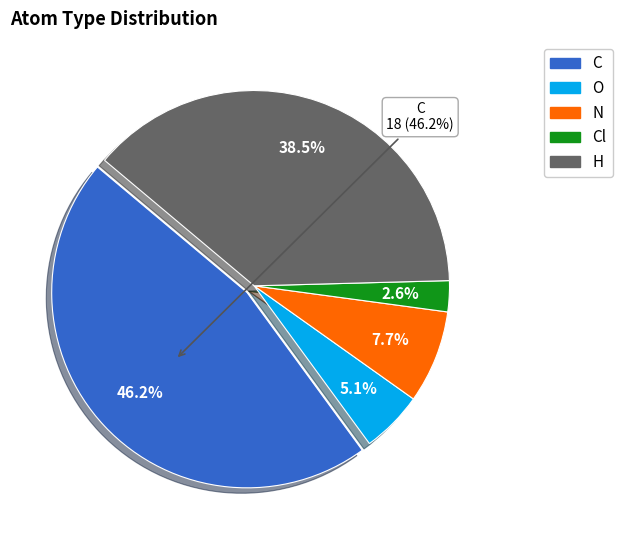

The C slice represents 46% of the pie. True or false?

True